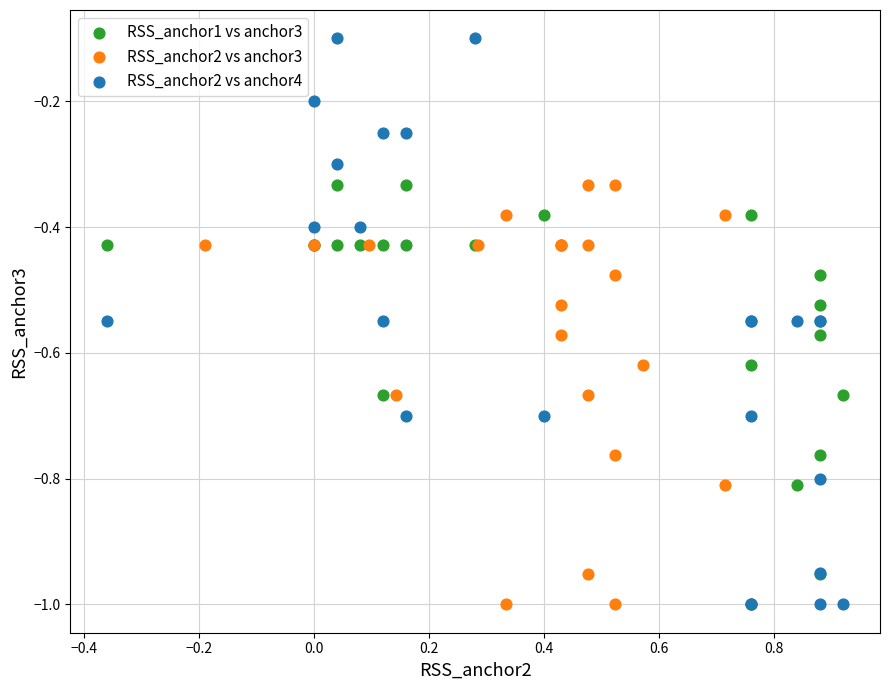

Which series reaches the maximum Y coordinate?

RSS_anchor2 vs anchor4